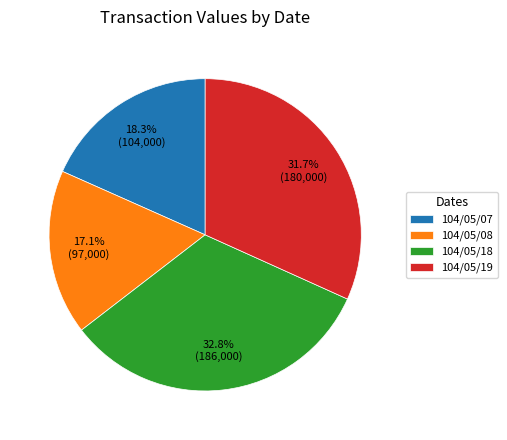

To the nearest percent, what percentage of the pie is 104/05/07?

18%